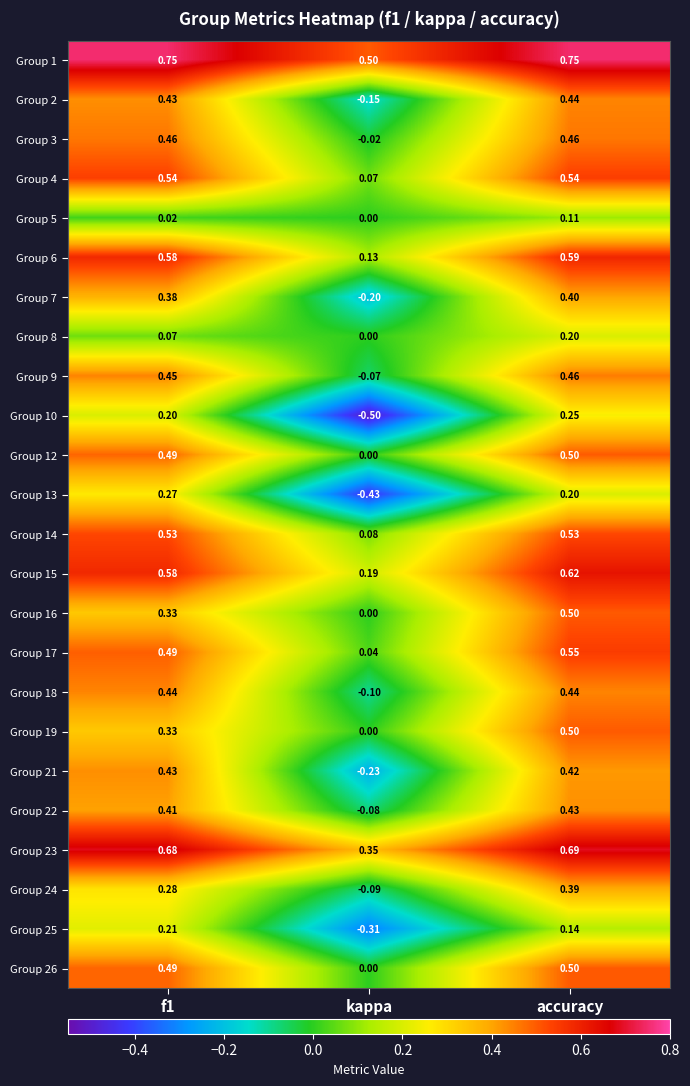

How many data points in Group 18 are above 0?

2